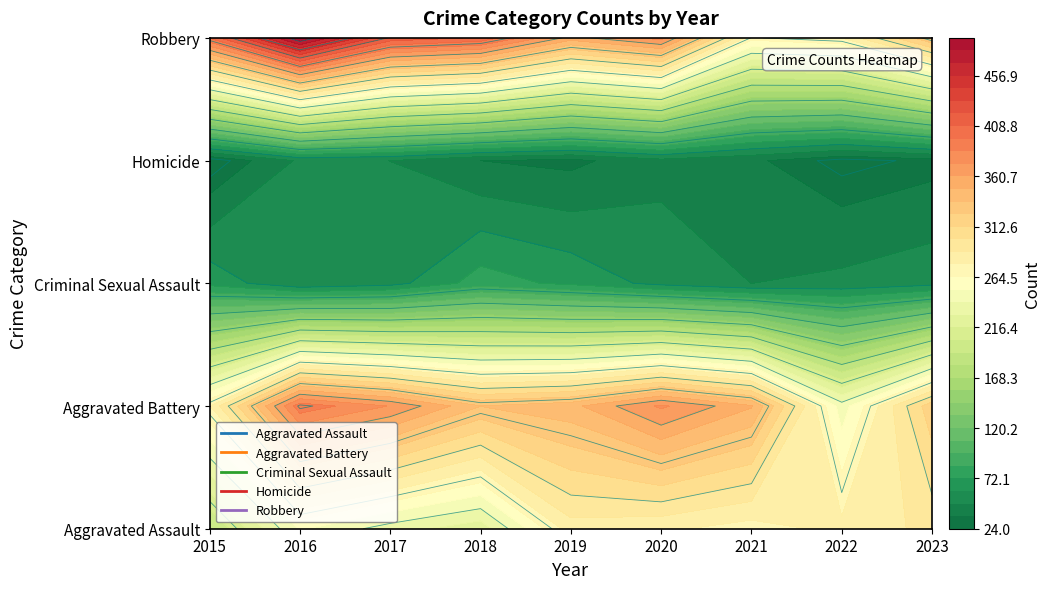

At which category does the chart reach its minimum across all series?

2015